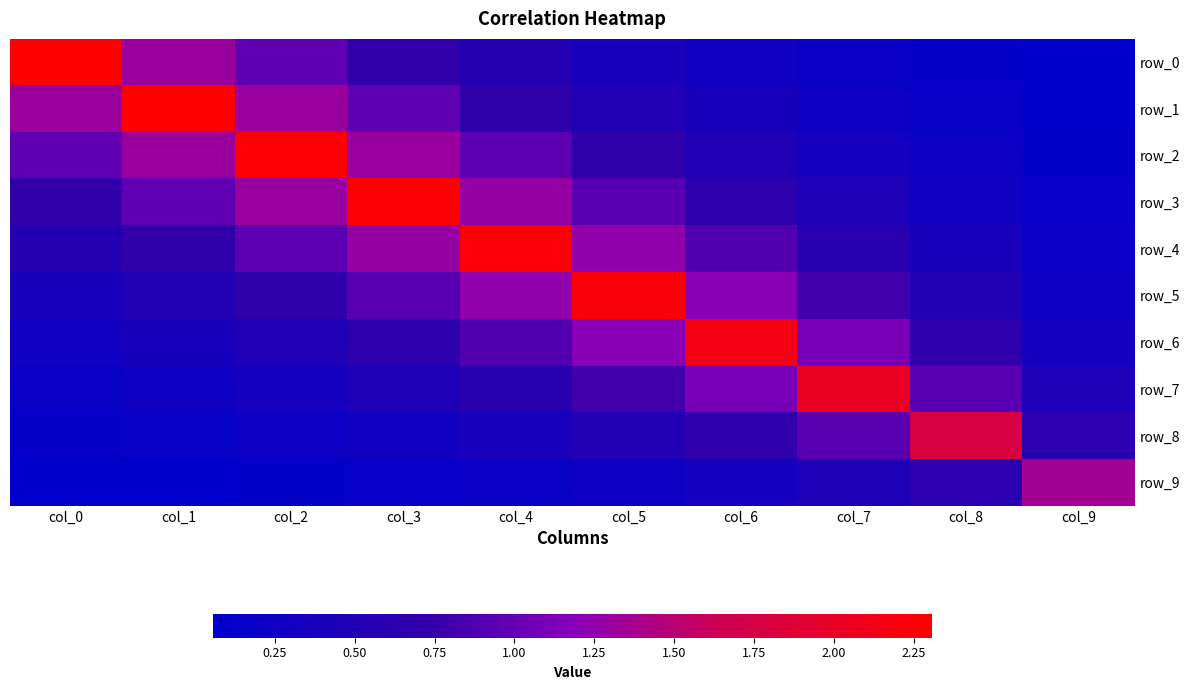

At which label does row_7 reach its peak?

col_7